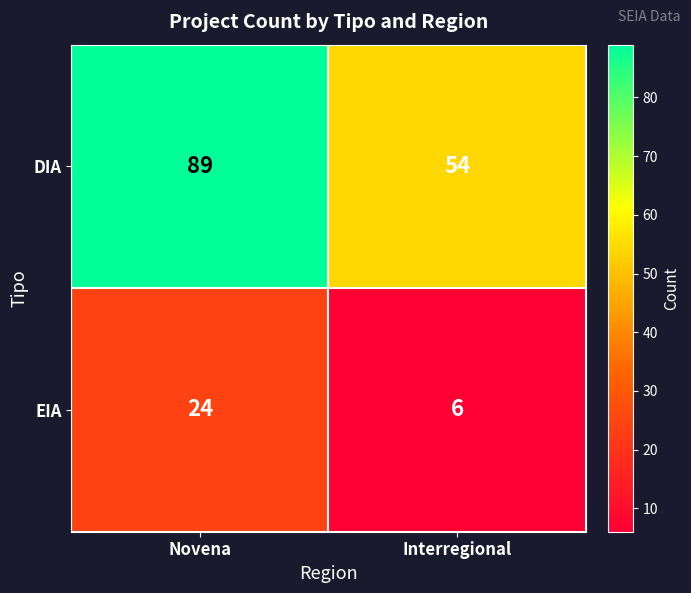

At which category is the sum across all series the highest?

Novena